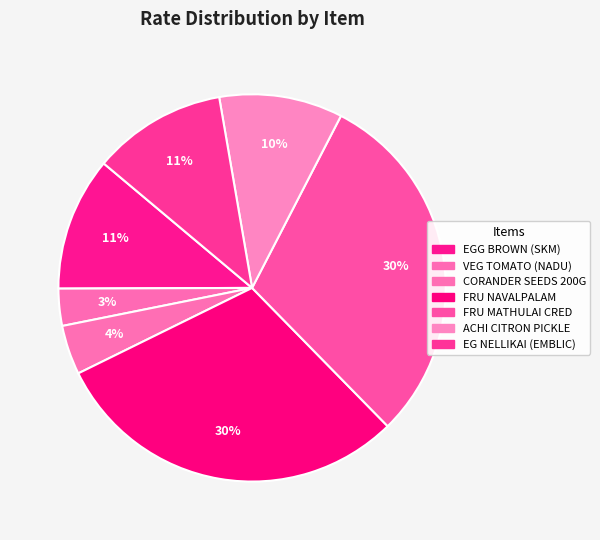

How many slices are in this pie chart?

7